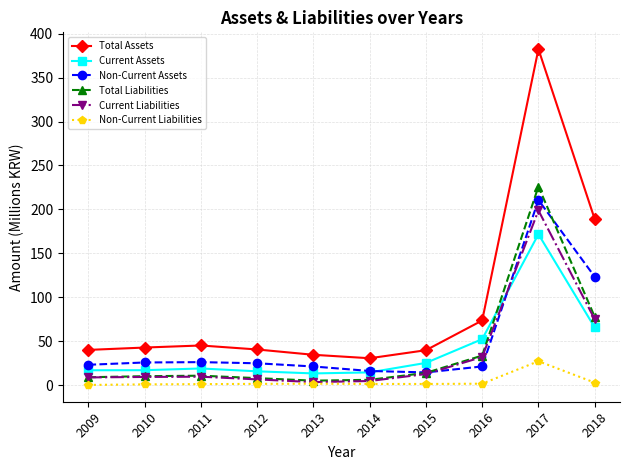

At which label is Current Liabilities closest to 101?

2018